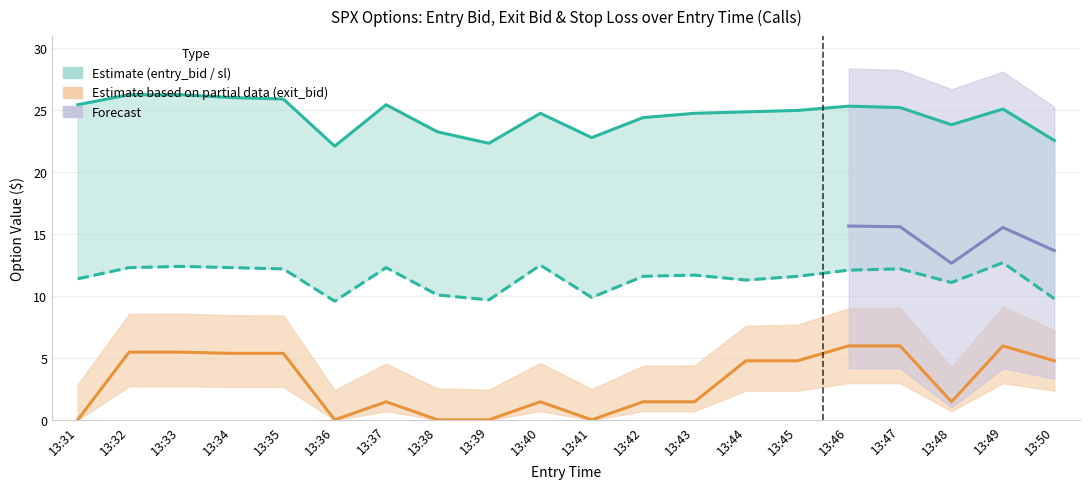

Between 13:31 and 13:41, which series saw the biggest shift?

sl